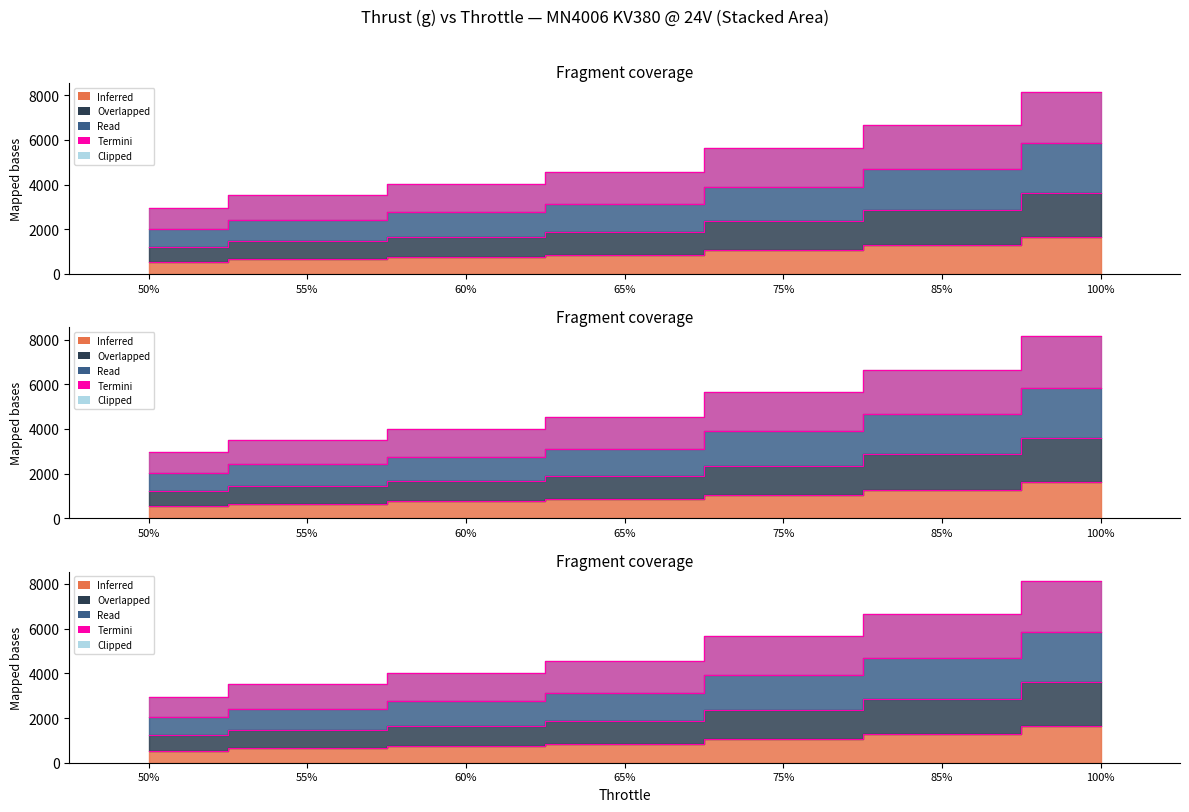

The T-MOTOR 15x5CF Thrust (g) series shows 6655 at 85%. True or false?

True